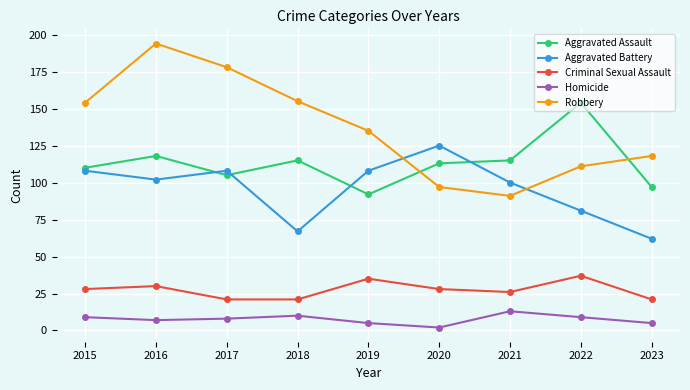

Rank the series by their maximum value, from lowest to highest.

Homicide, Criminal Sexual Assault, Aggravated Battery, Aggravated Assault, Robbery